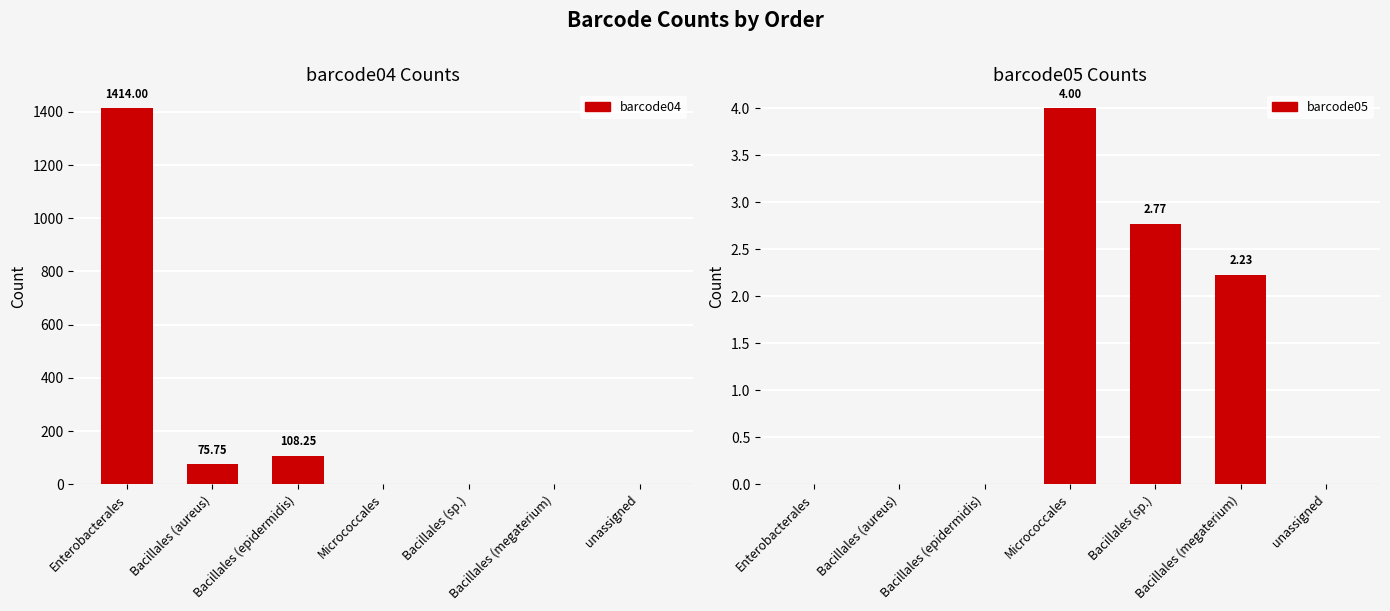

Which series has the largest total across all categories?

barcode04